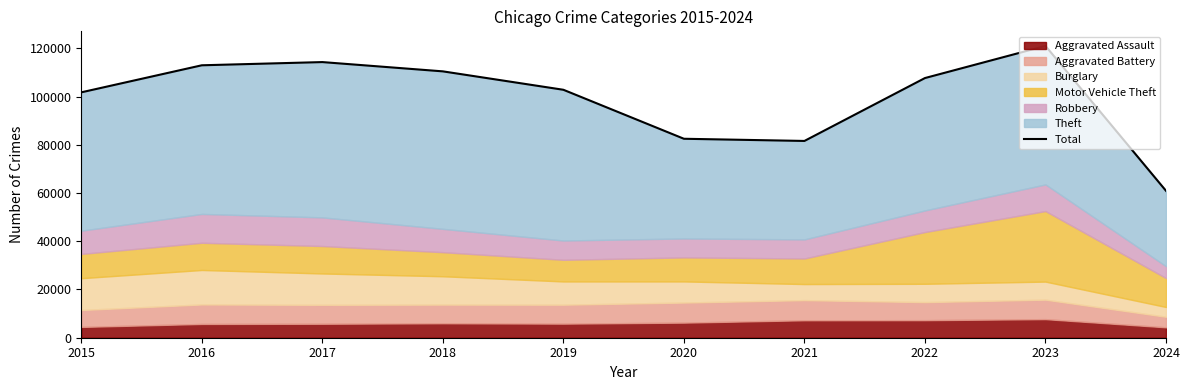

True or false: the data shows 81585 at 2021.

True